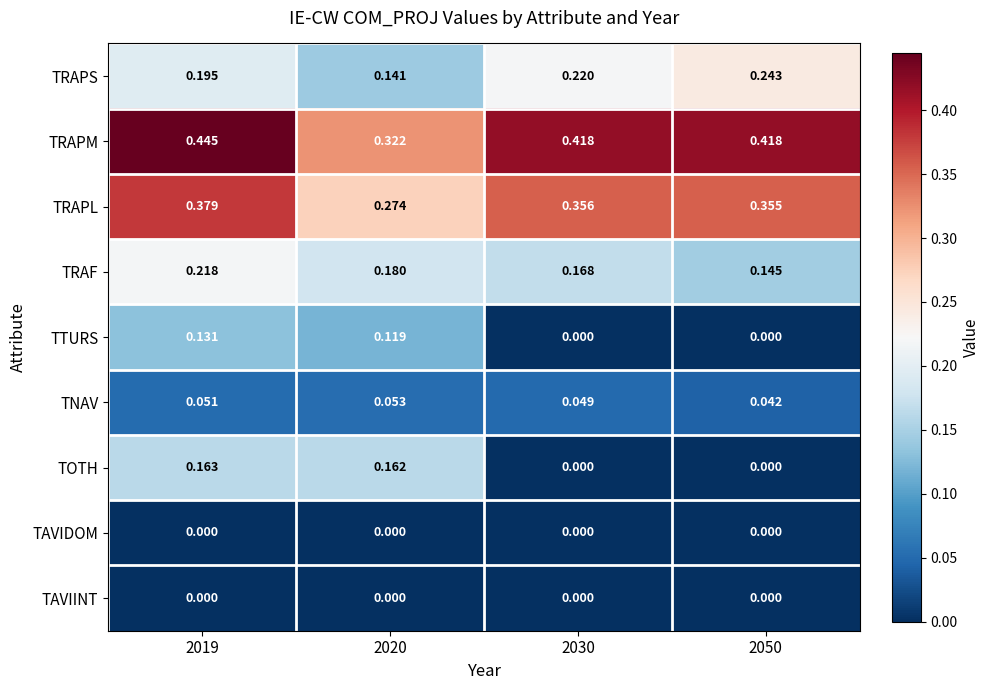

How many distinct data groups are displayed?

9